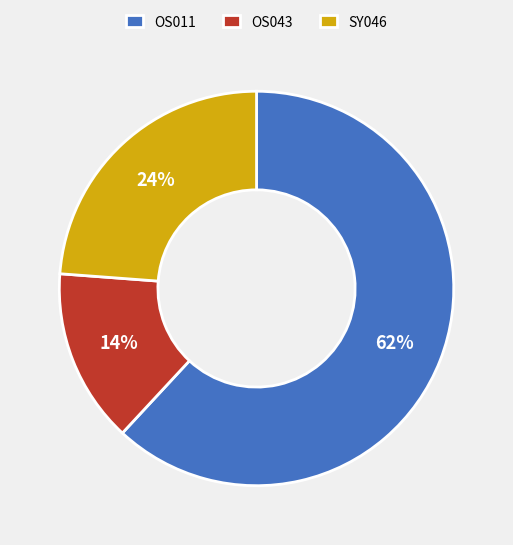

To the nearest percent, what percentage of the pie is OS043?

14%